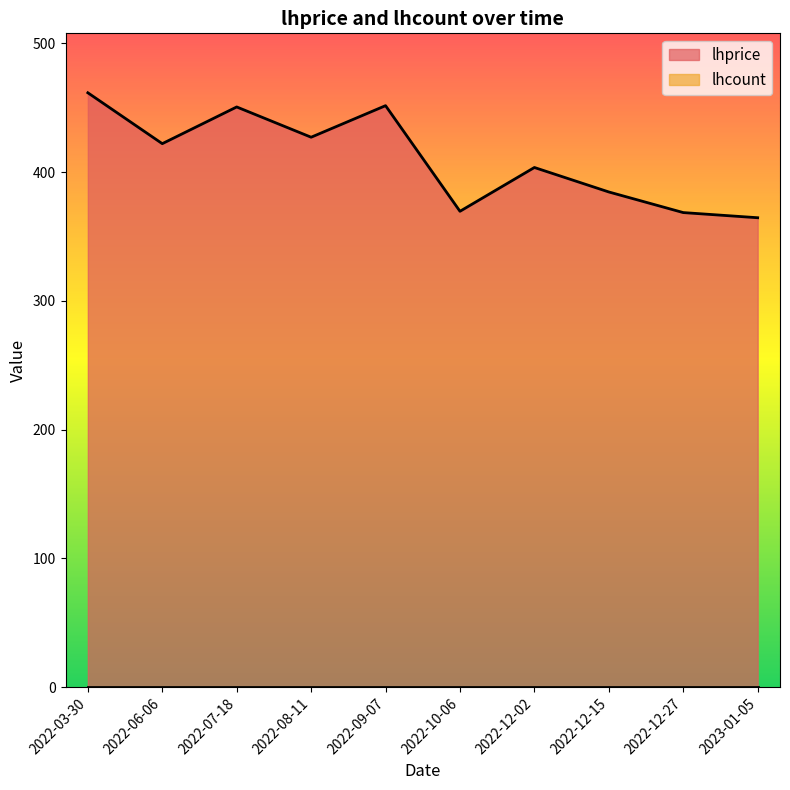

What position from the right is 2022-12-02?

4